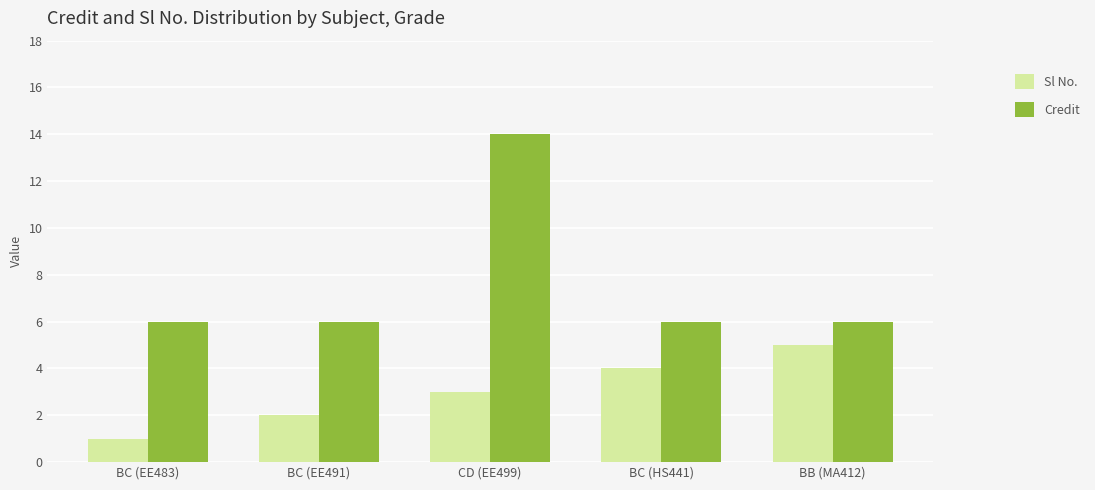

What is the lowest value of the Credit series?

6